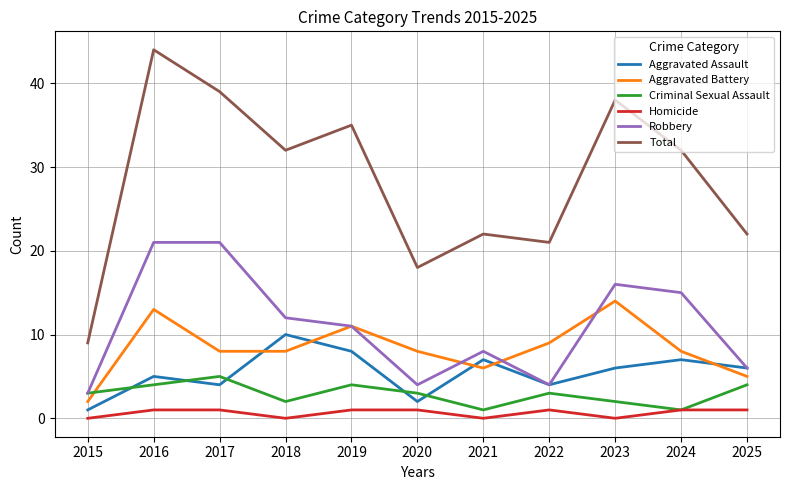

What is the lowest value of the Robbery series?

3